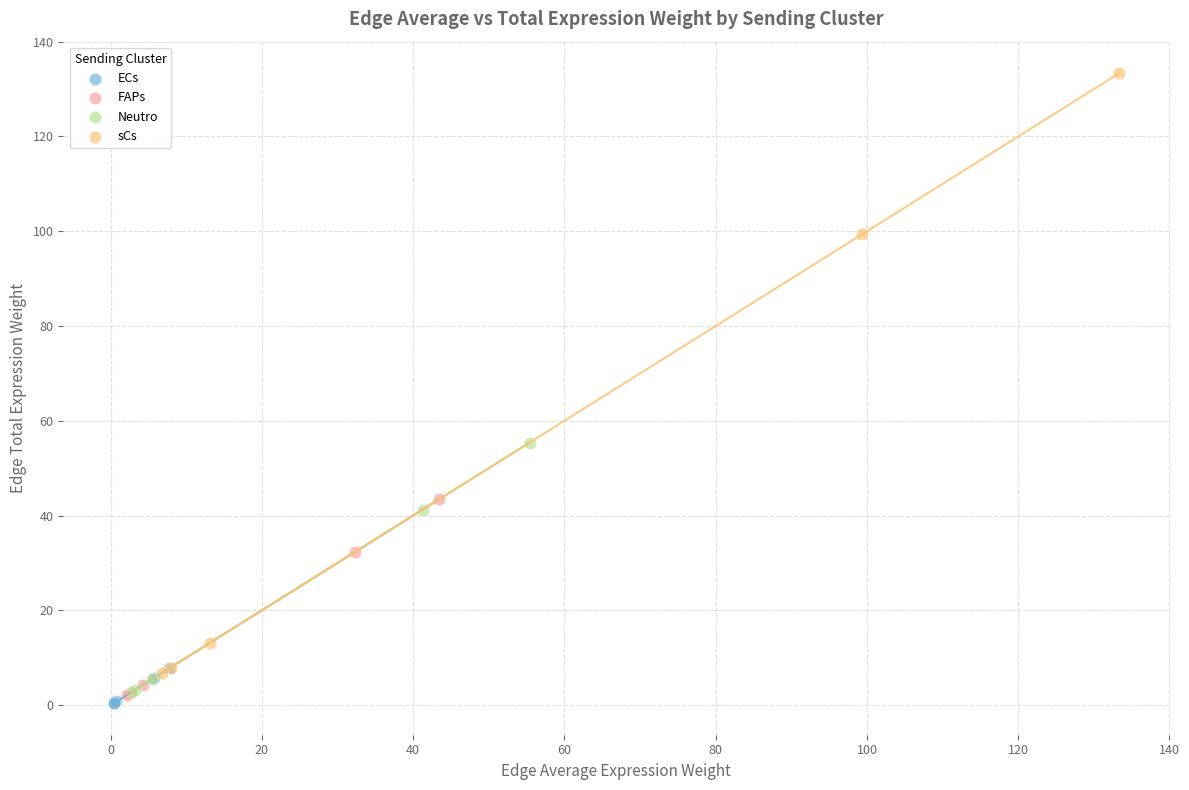

Which series has the widest spread of Y values?

sCs